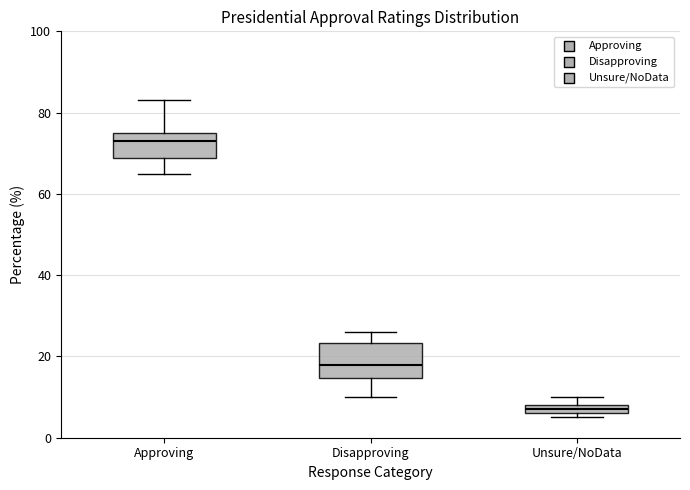

Comparing the boxes themselves (not the whiskers), which one is the tallest?

Disapproving